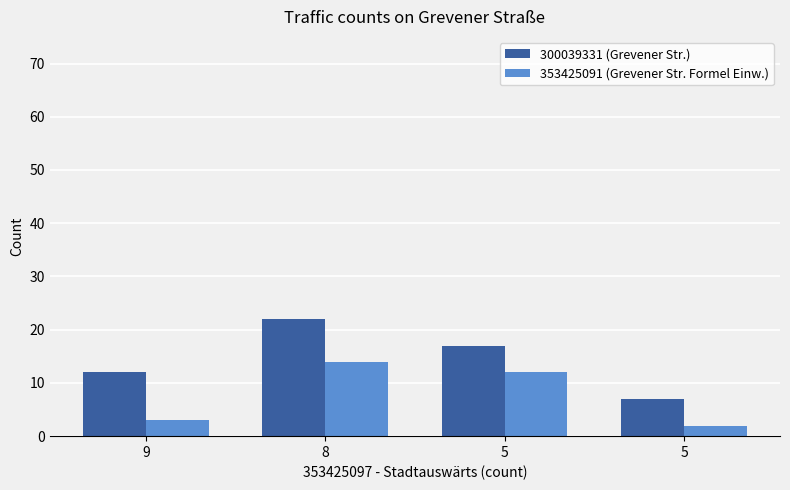

How many categories are shown in the chart?

4